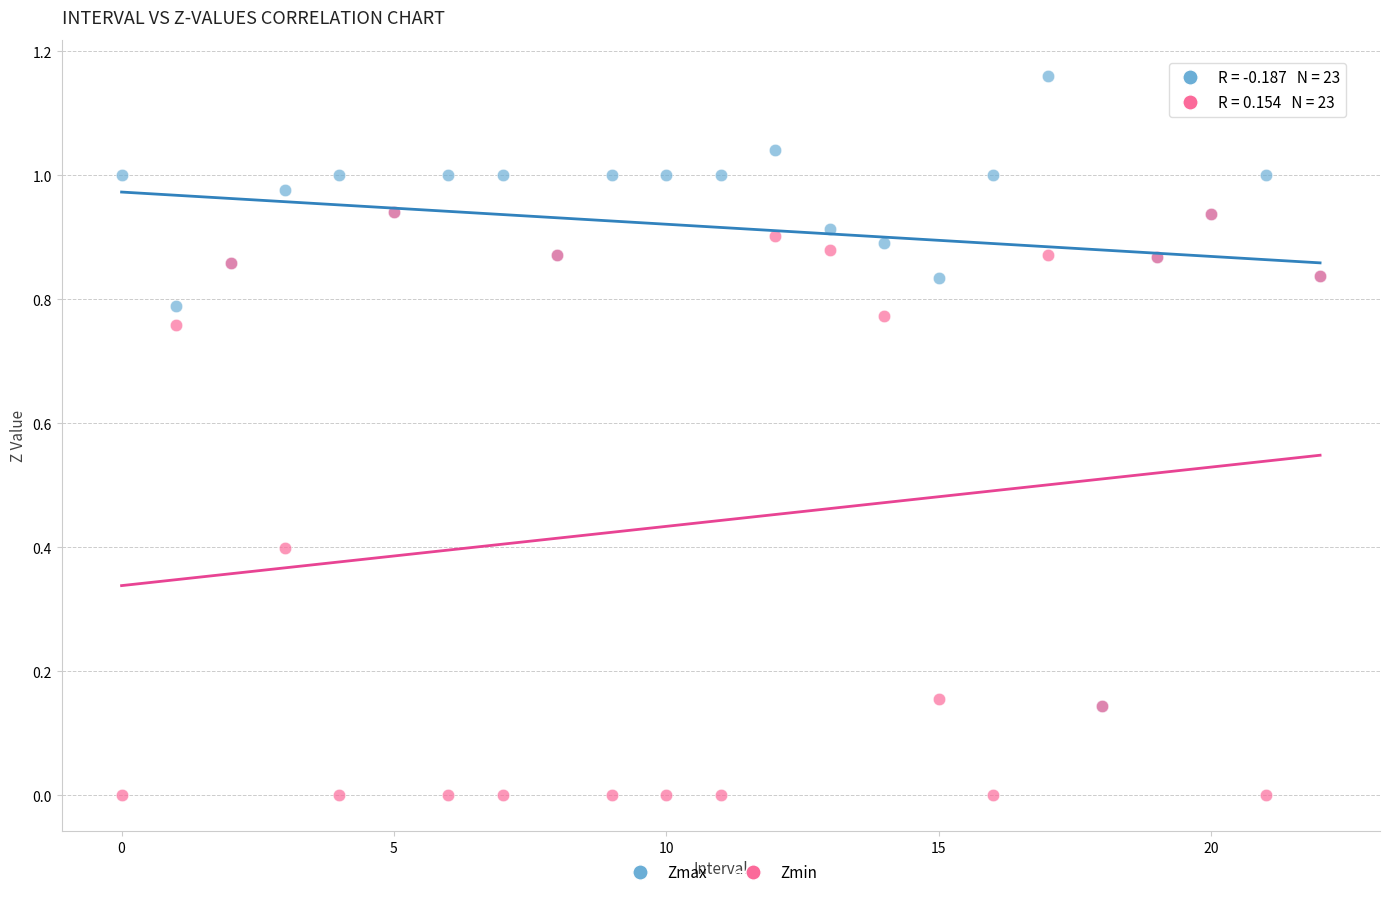

What are all the series names shown in the legend?

Zmax, Zmin